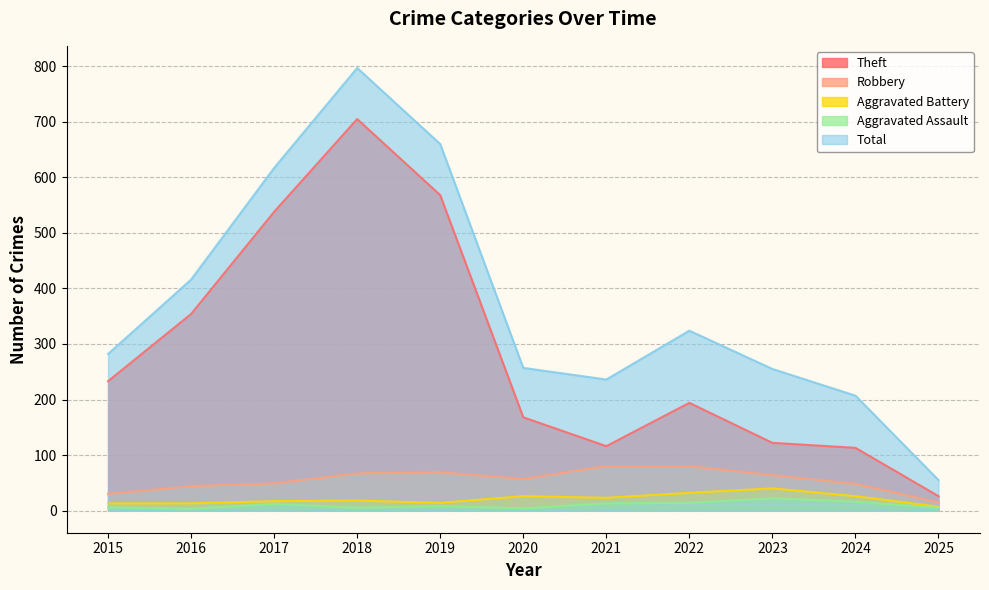

How many interior local valleys does the Aggravated Battery series have?

2